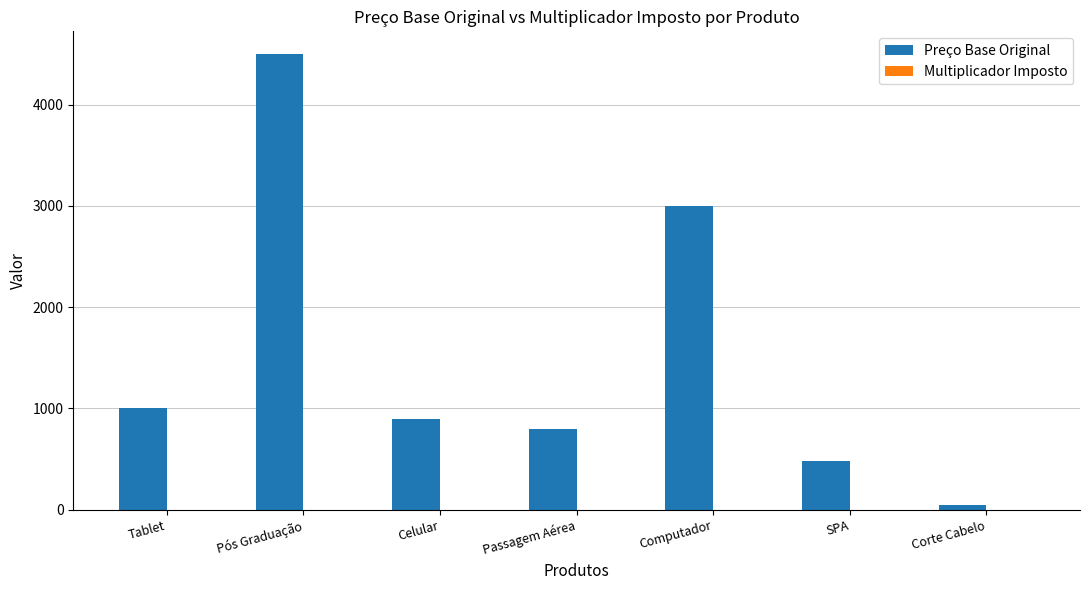

Which series changed the most between Pós Graduação and Corte Cabelo?

Preço Base Original